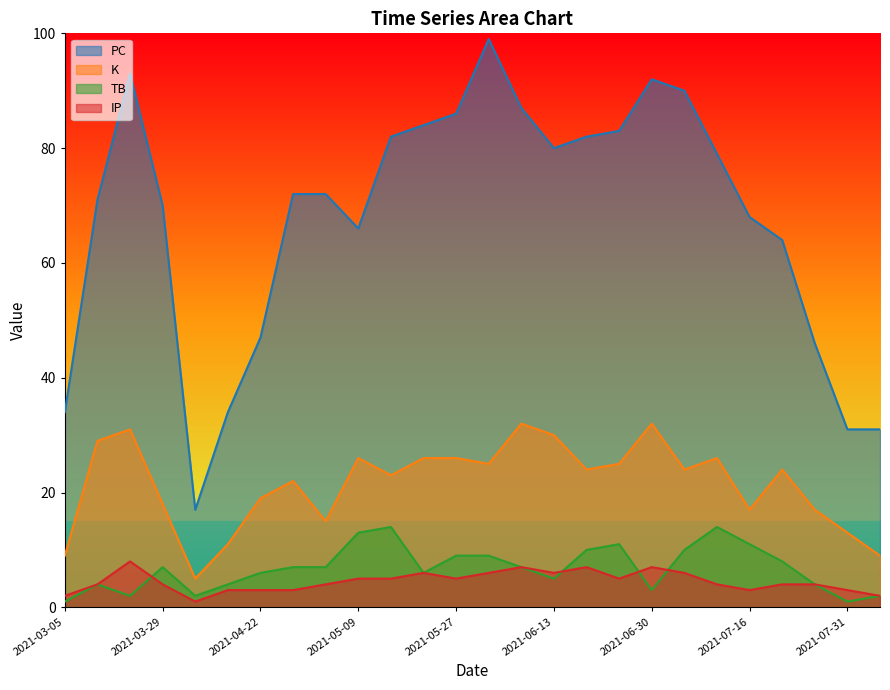

Which series changed the most between 2021-03-15 and 2021-10-01?

PC